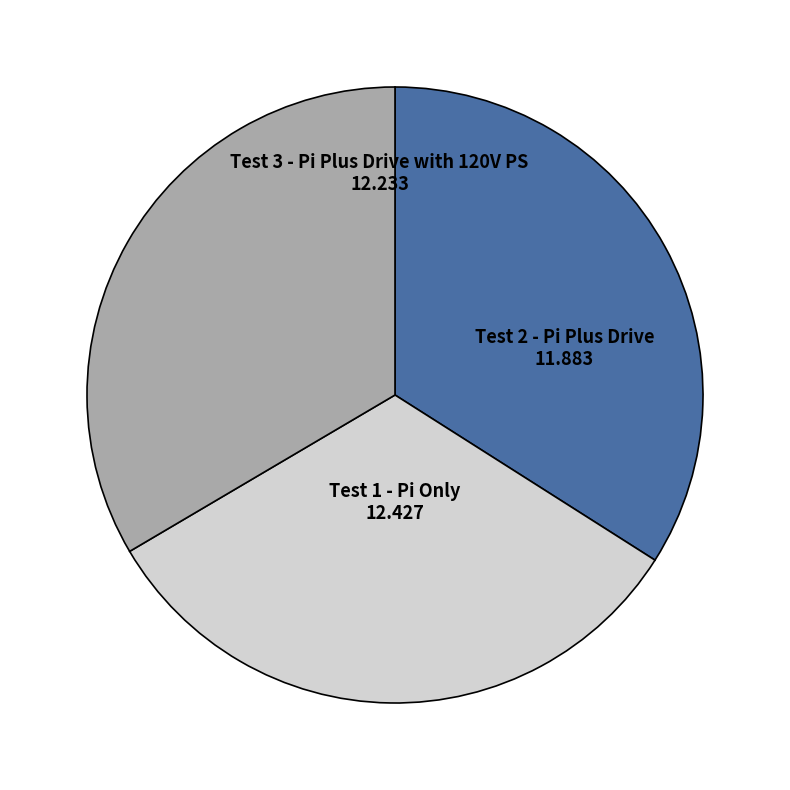

Is there a majority slice in this chart?

No